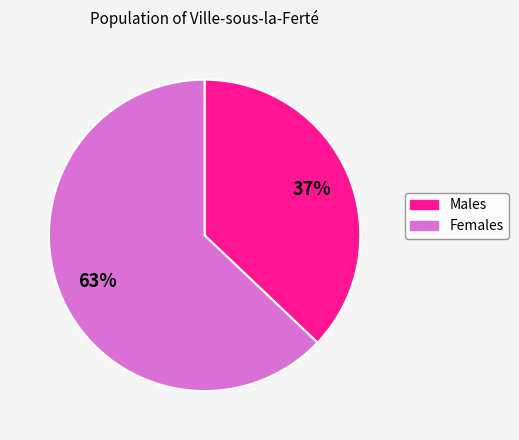

Is there a majority slice in this chart?

Yes